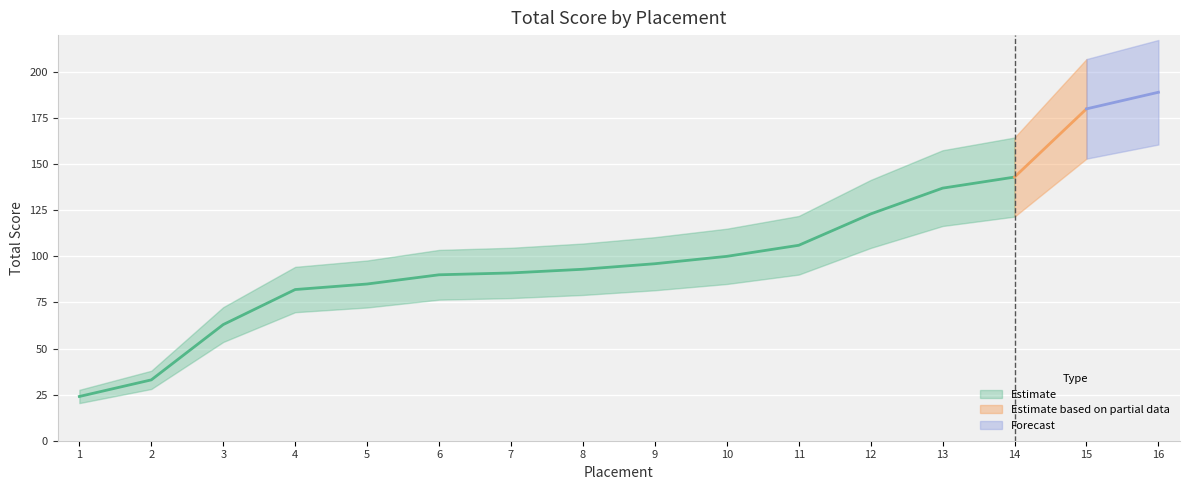

Where is the data nearest to the value 106?

11